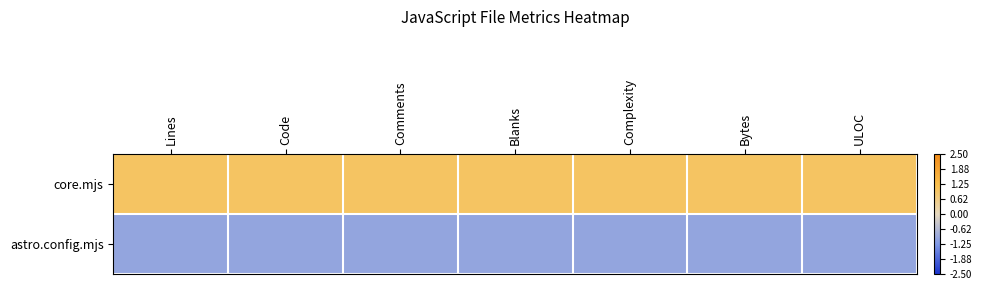

Which series changed the most between Lines and Bytes?

core.mjs